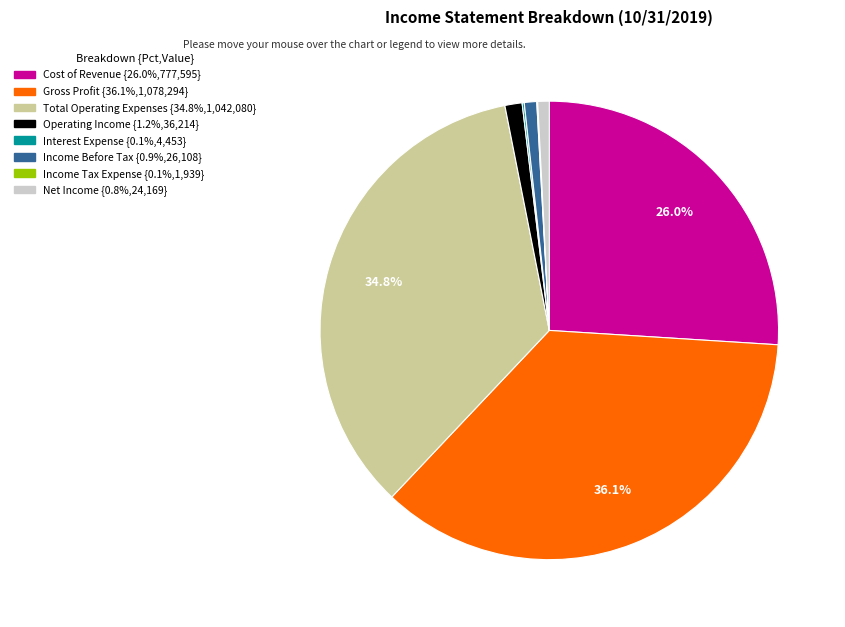

Is there a majority slice in this chart?

No